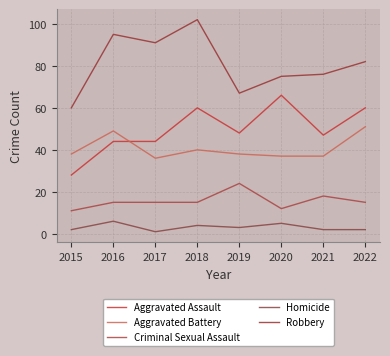

The Aggravated Battery series shows 23 at 2019. True or false?

False